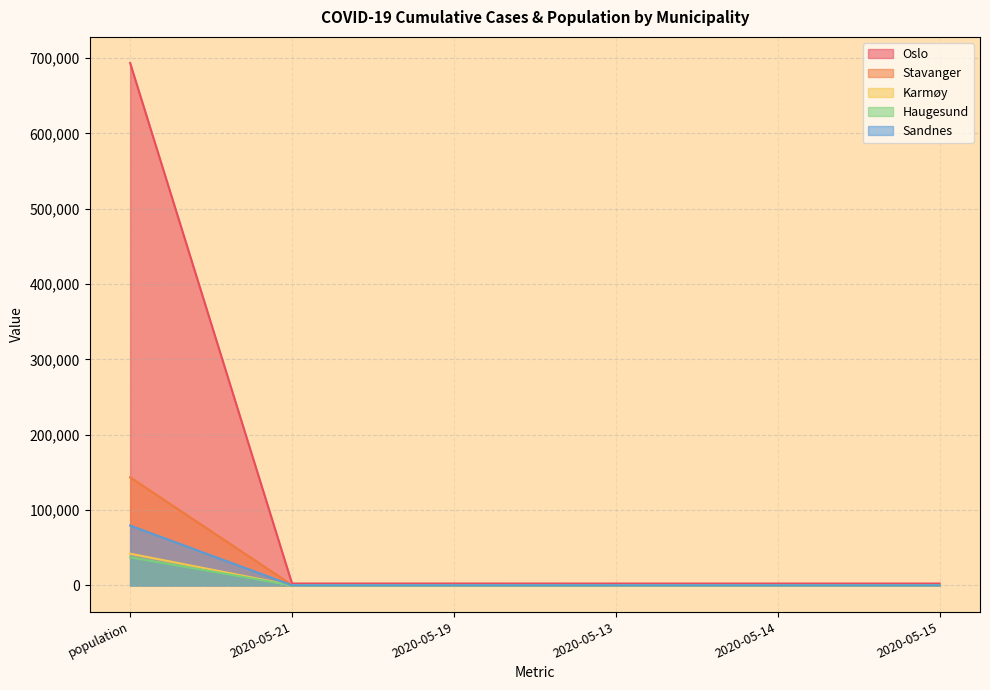

What is the average value of the Haugesund series?

6376